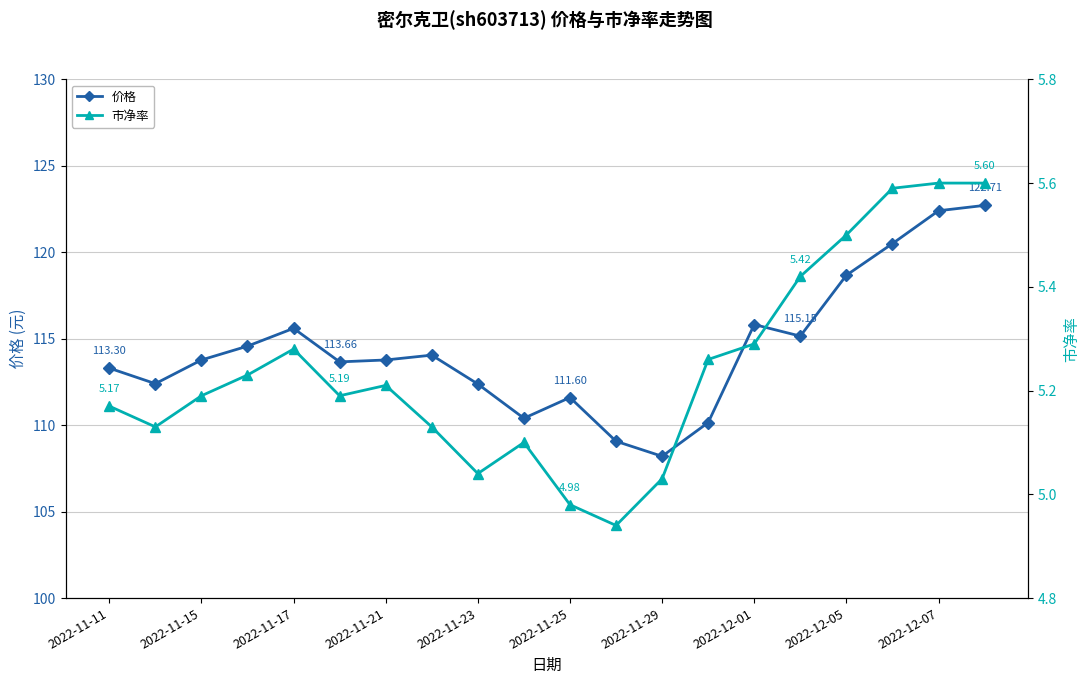

At which category does 价格 reach its first local peak?

2022-11-17